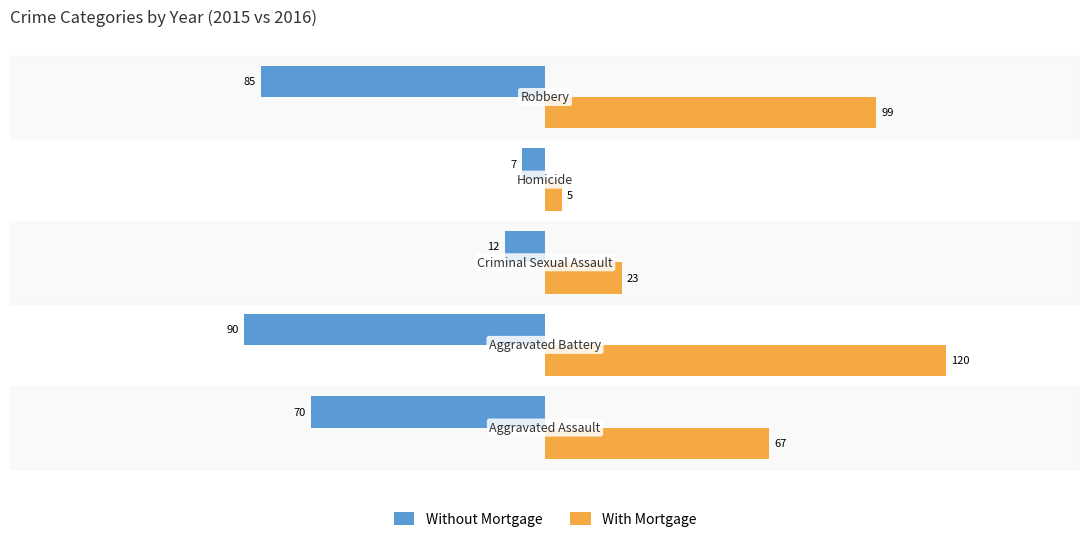

How many categories are shown in the chart?

5